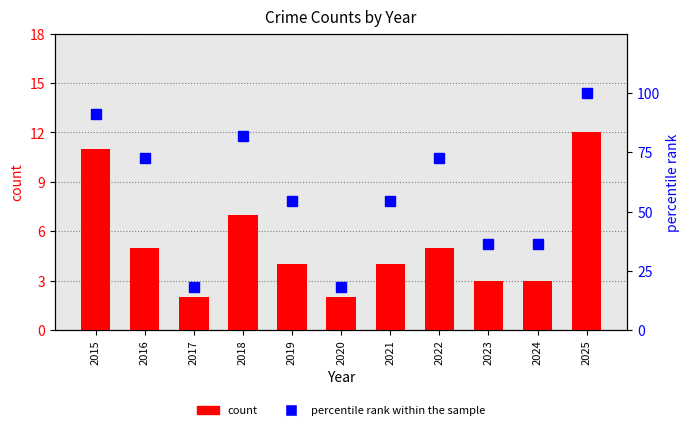

Where does the percentile rank within the sample series first go above 54?

2015